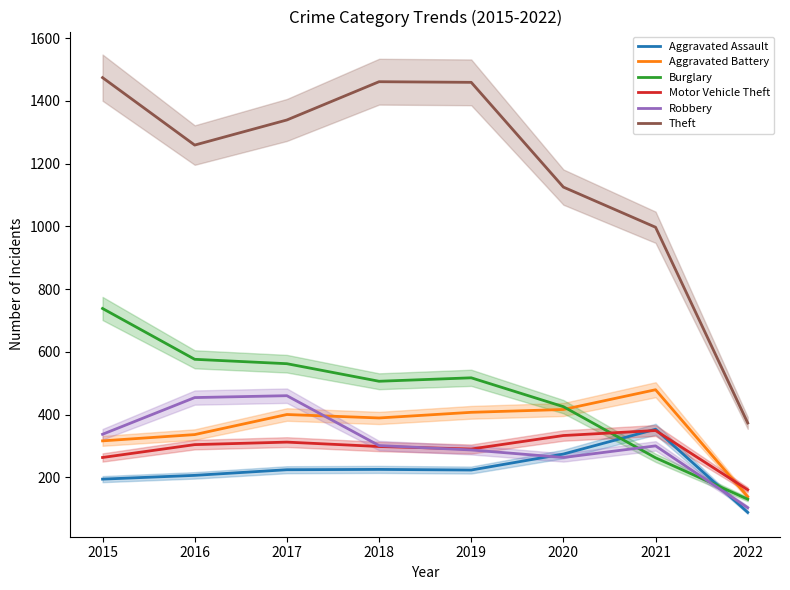

What is the total value across all series at 2020?

2836